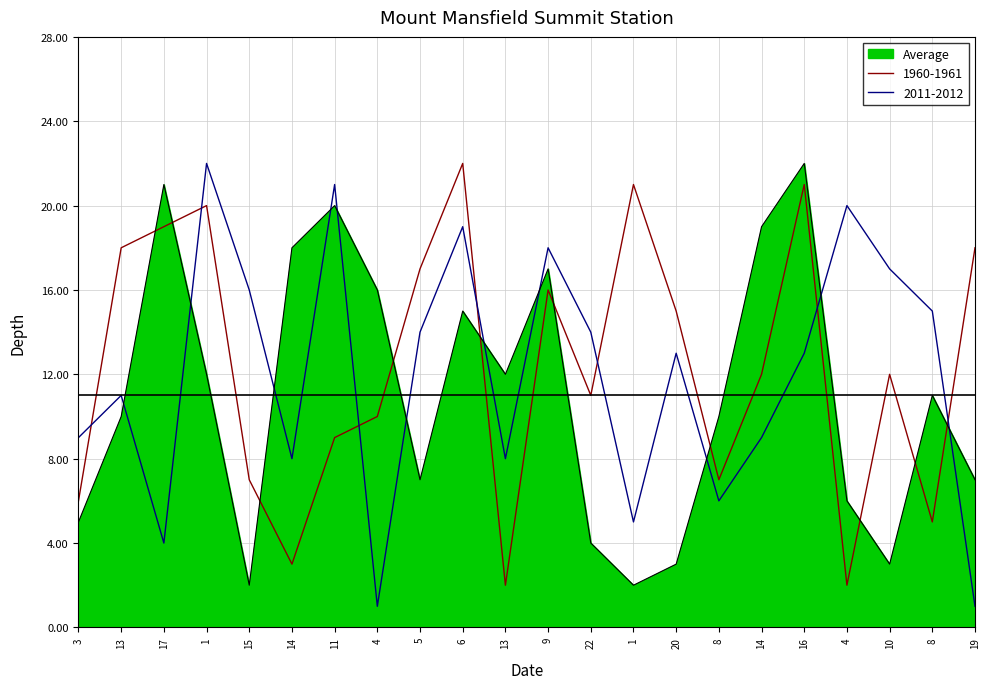

Which series has the largest total across all categories?

1960-1961